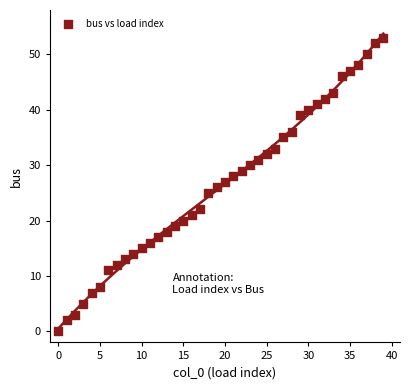

What is the range of Y values (max minus min)?

53